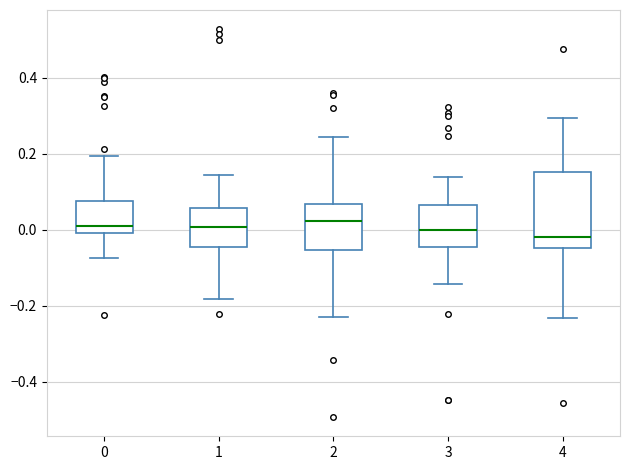

Where does the upper whisker of the box at x = 1 end on the y-axis? The values are not printed on the chart, so give them approximately, as read against the axis.

0.14